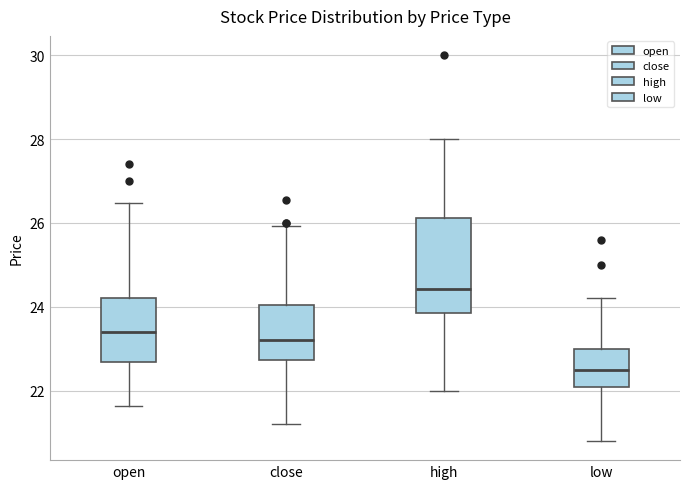

Comparing the boxes themselves (not the whiskers), which one is the tallest?

high